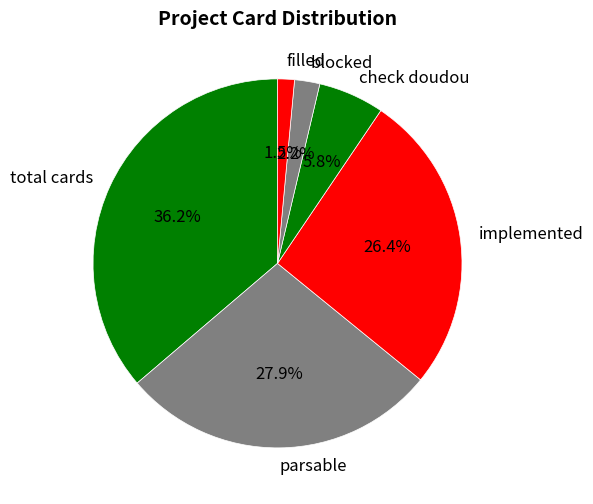

What is the ratio of the value at parsable to the value at implemented?

1.1